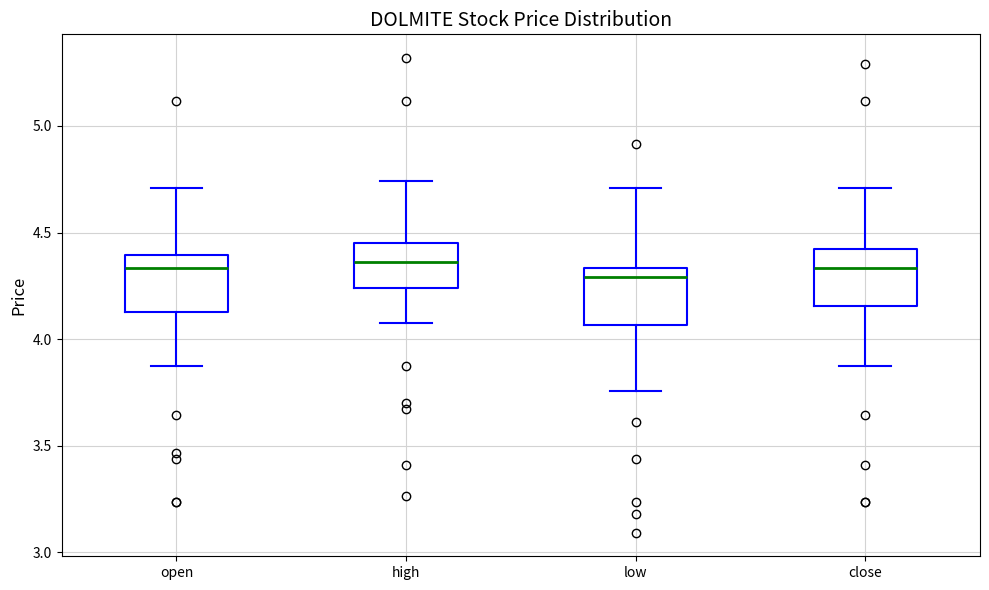

Where does the upper whisker of the box for close end on the y-axis? The values are not printed on the chart, so give them approximately, as read against the axis.

4.70